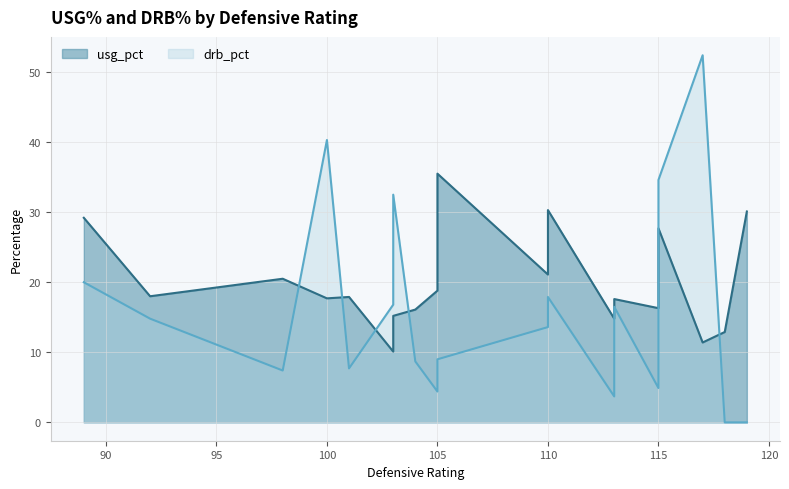

At how many categories does at least one series exceed 25?

8